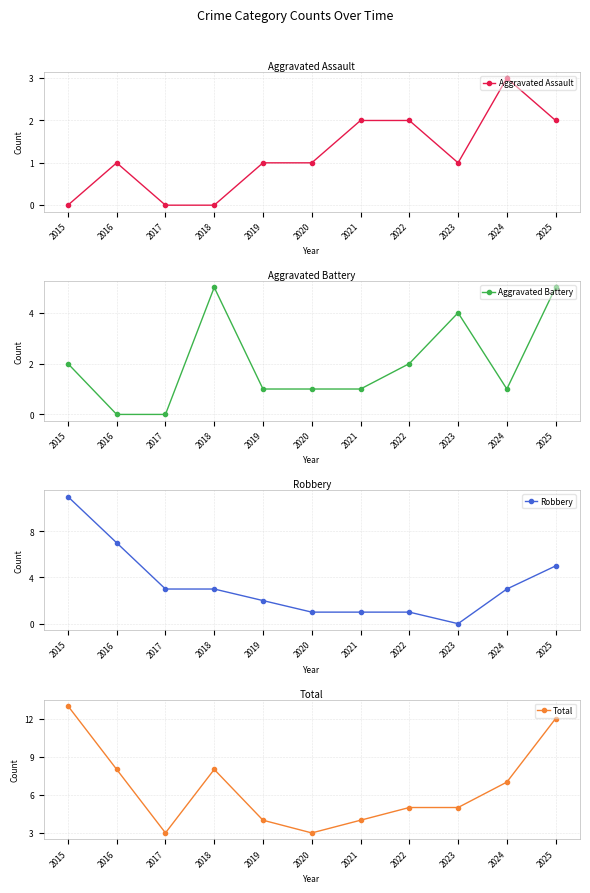

Rank the series by their maximum value, from lowest to highest.

Aggravated Assault, Aggravated Battery, Robbery, Total